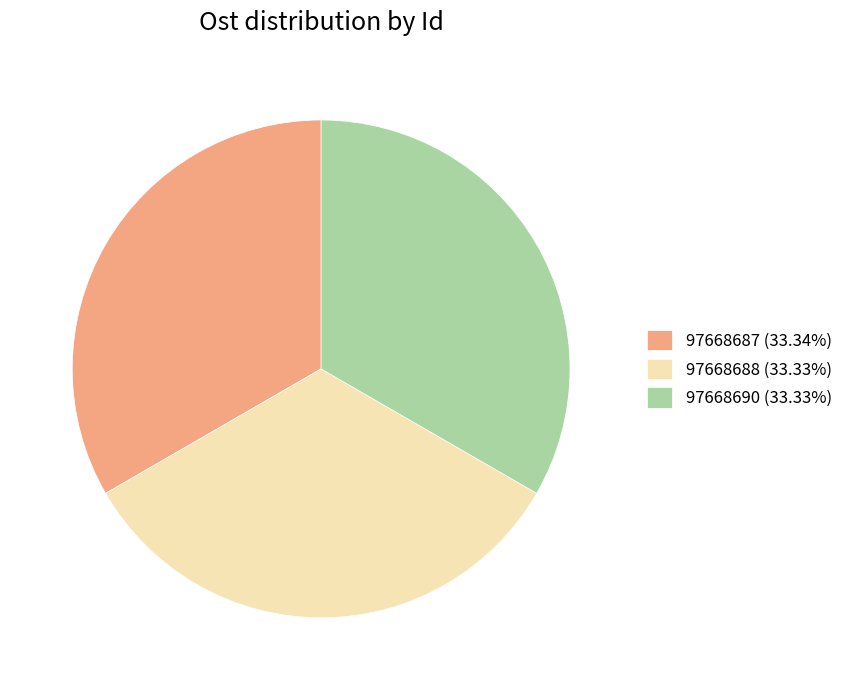

Is the sum of 97668690 (33.33%) and 97668687 (33.34%) greater than half?

Yes